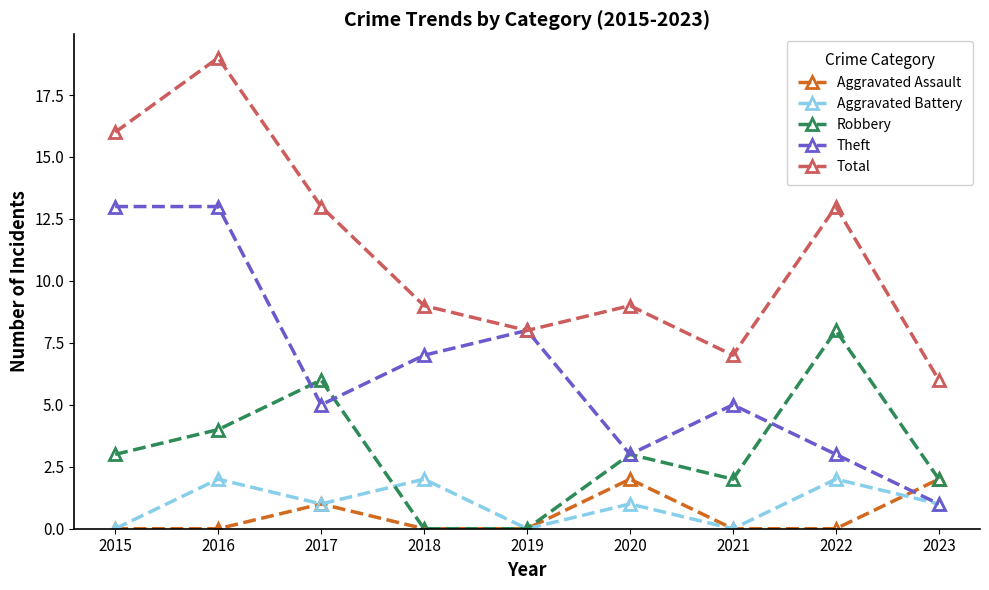

Is the value of Aggravated Assault at 2018 greater than the value of Total at 2023?

No